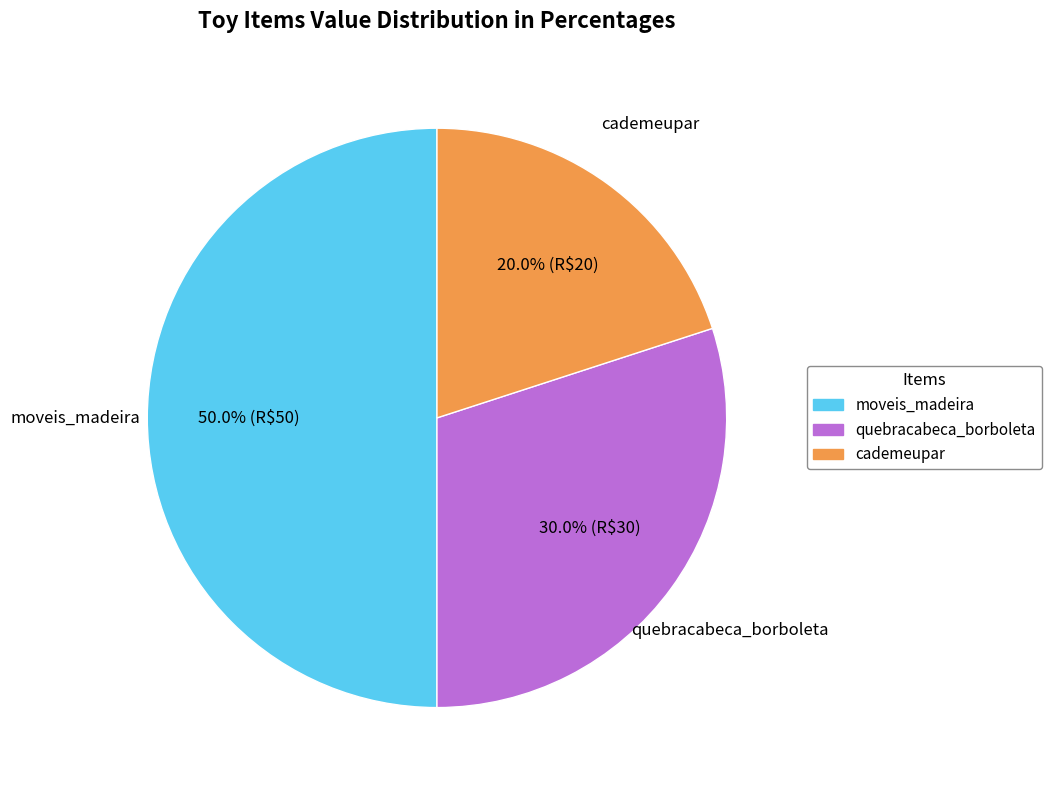

Rank the categories by value from highest to lowest.

moveis_madeira, quebracabeca_borboleta, cademeupar